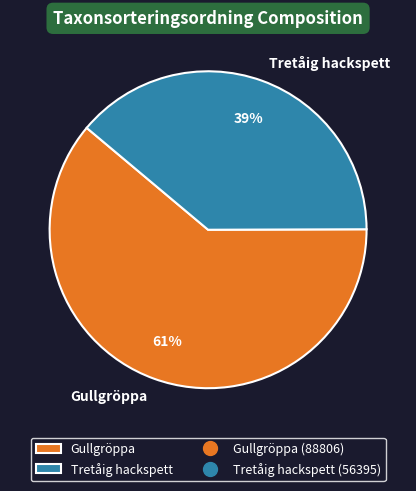

How many slices are in this pie chart?

2